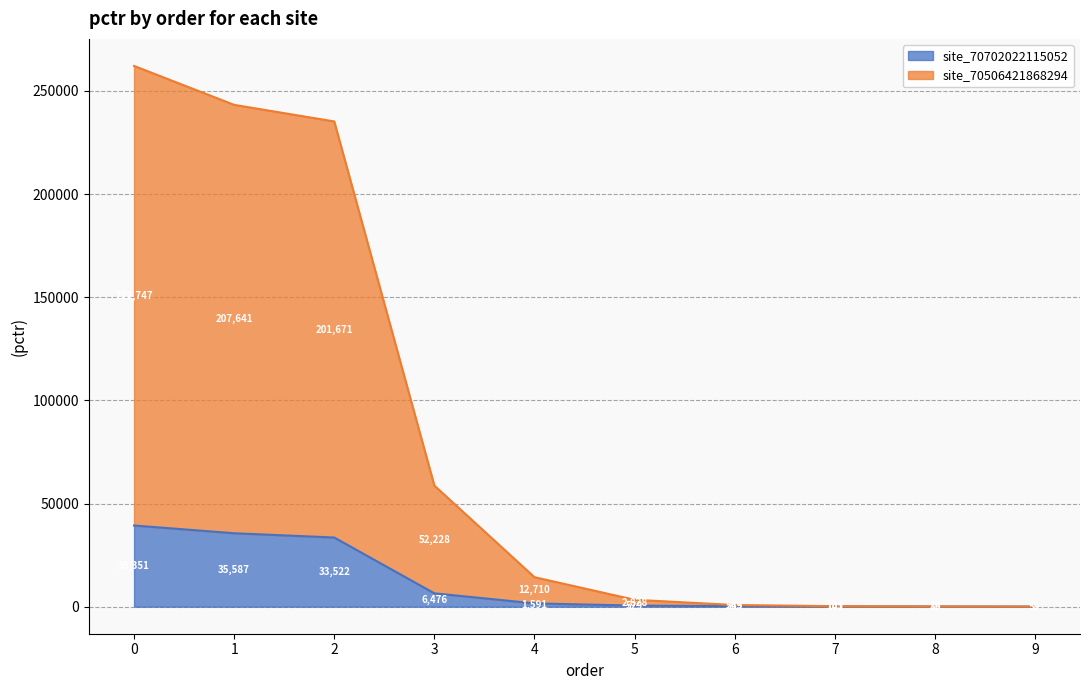

At which label is site_70702022115052 closest to 19704?

3